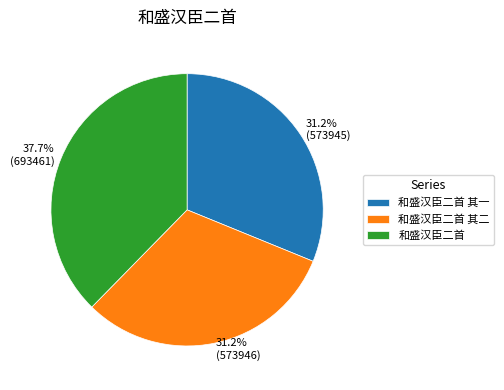

To the nearest percent, what is the difference between the 和盛汉臣二首 and 和盛汉臣二首 其二 slice percentages?

6%